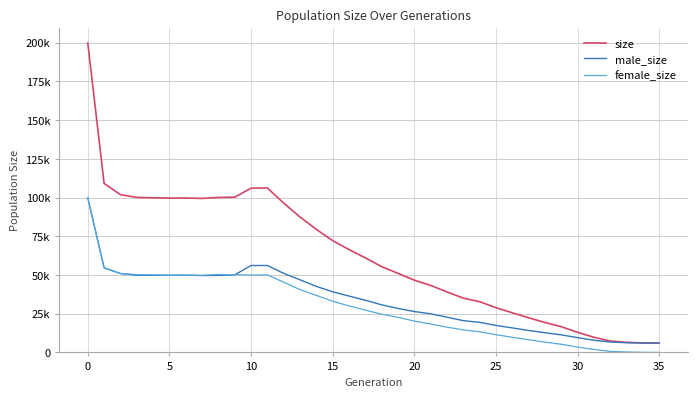

What is the minimum value for size?

6000